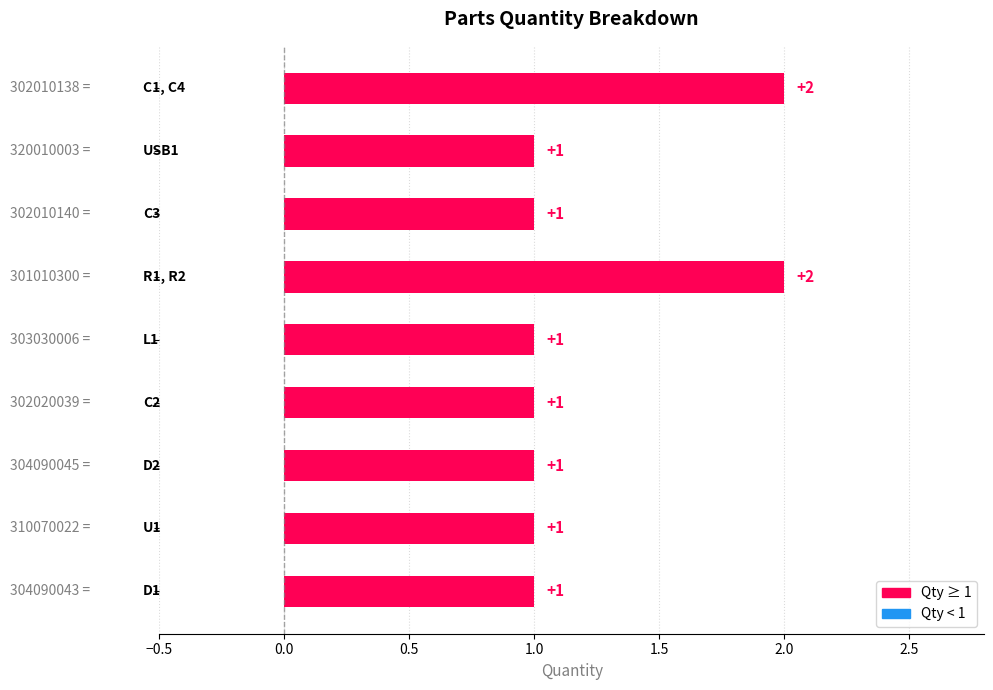

What is the sum of all values?

11